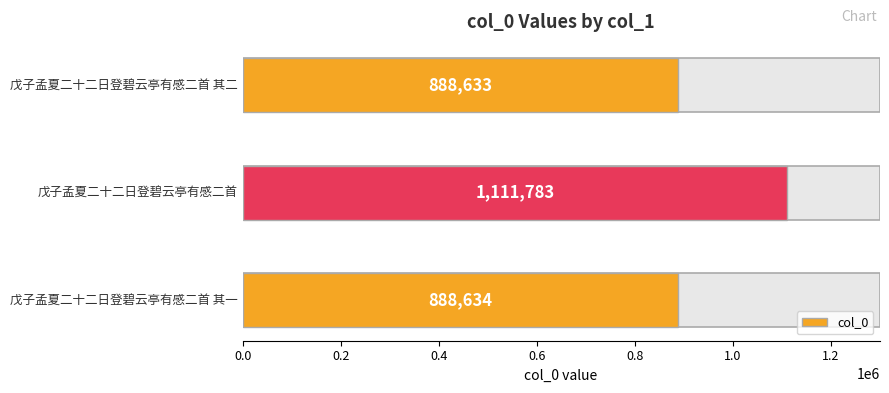

What is the greatest value displayed?

1111783